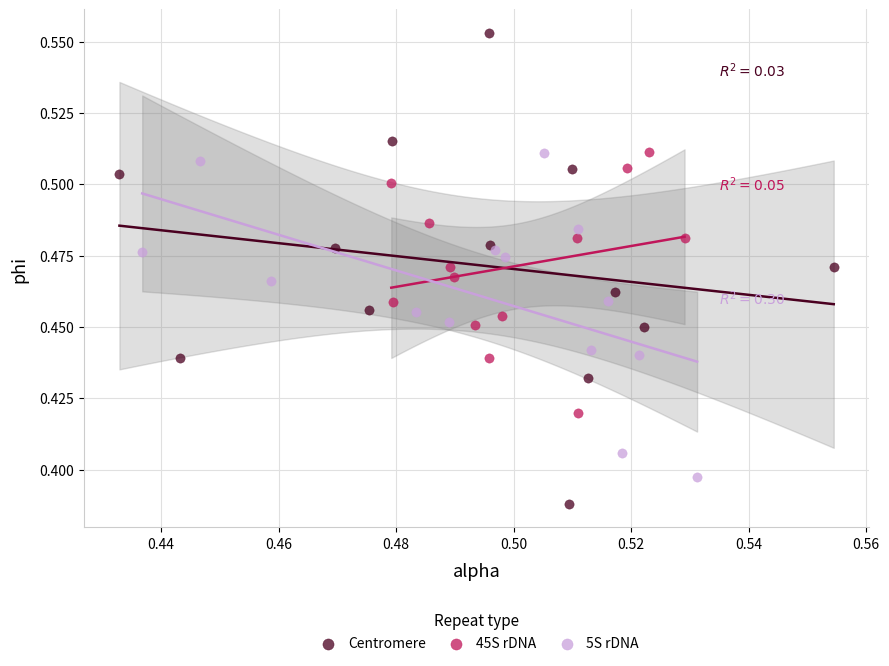

Which series has the widest spread of Y values?

Centromere